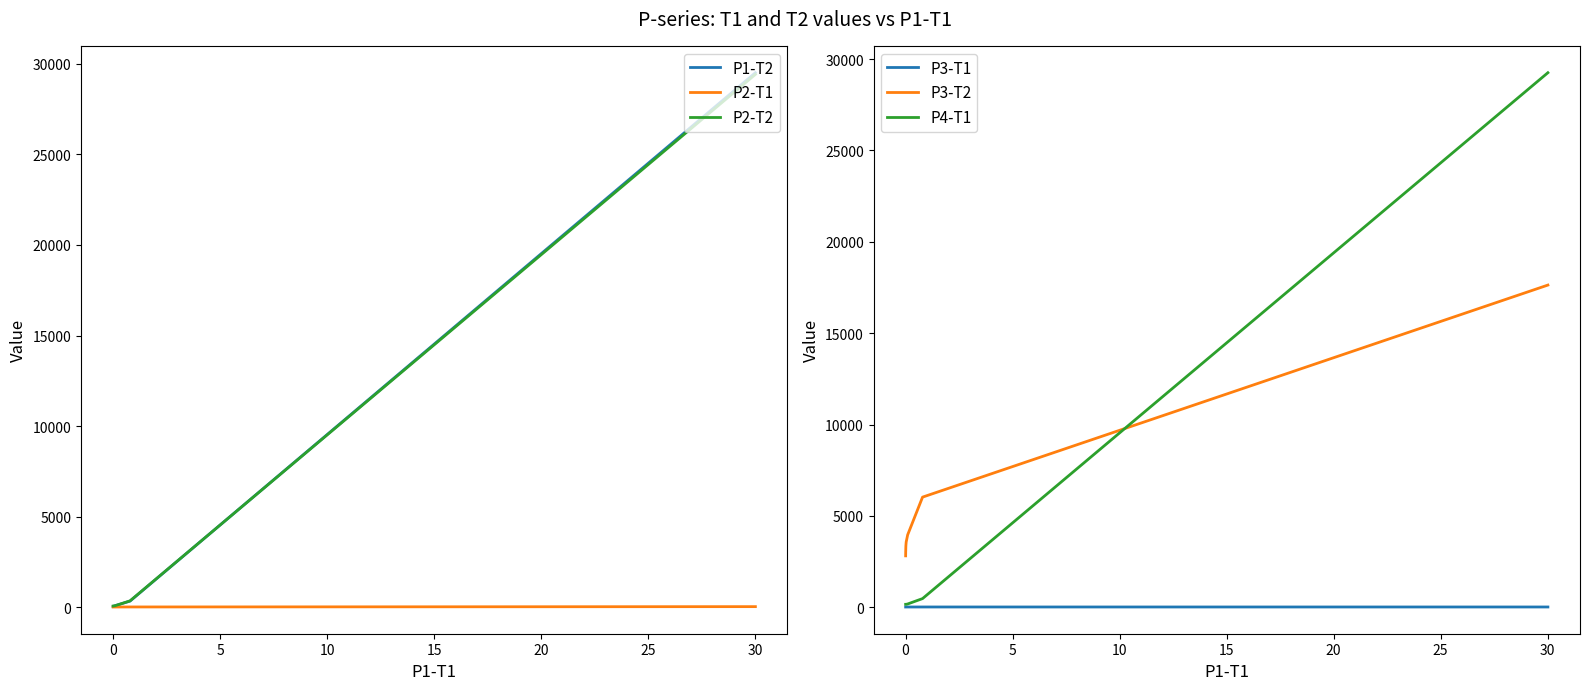

The P3-T1 series shows 20.1 at 15. True or false?

True